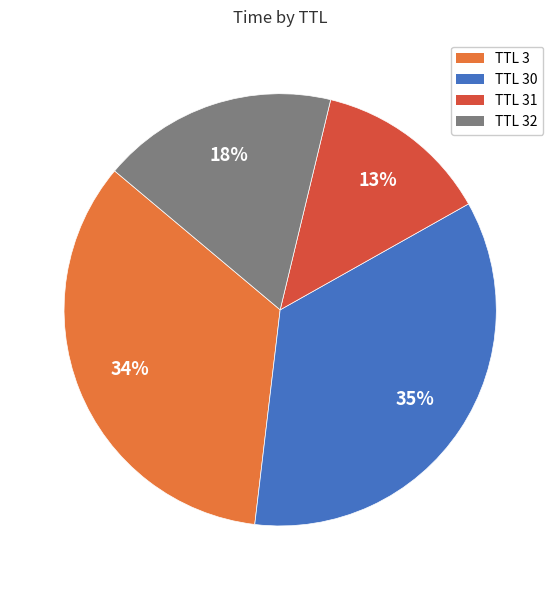

To the nearest percent, what is the difference between the largest and smallest slice percentages?

22%